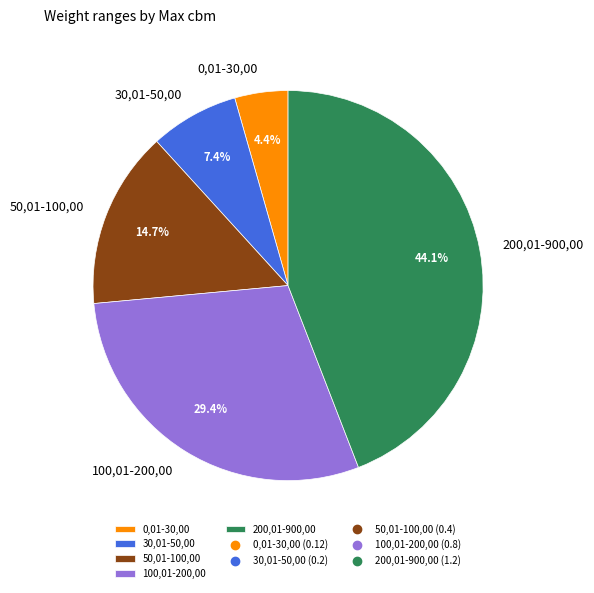

To the nearest percent, what portion does 50,01-100,00 represent?

15%